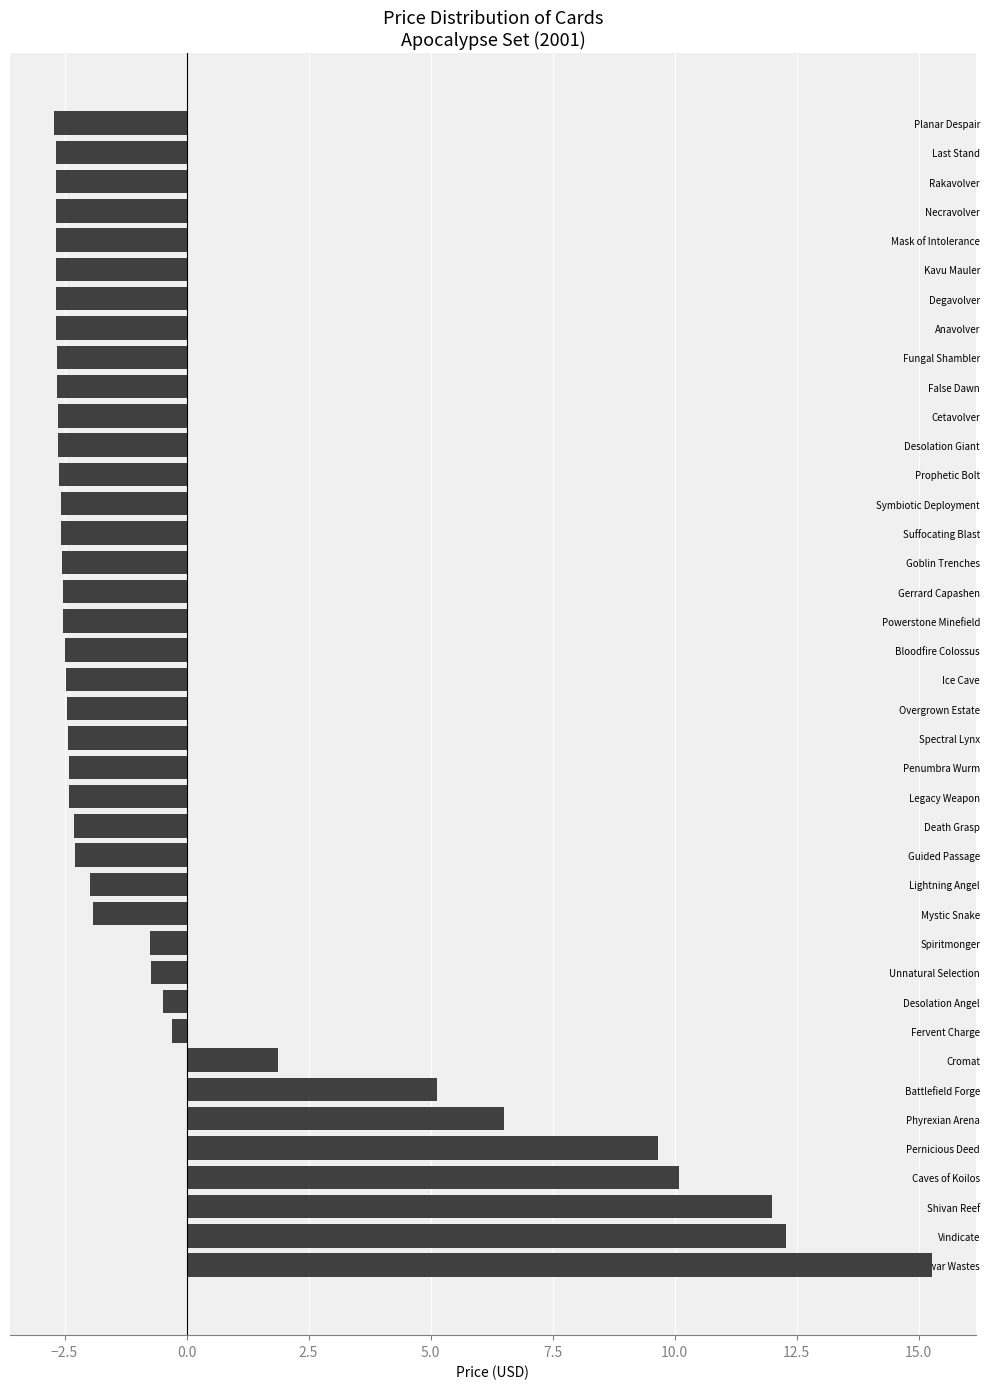

Is it true that the value at Powerstone Minefield is -4.0?

False